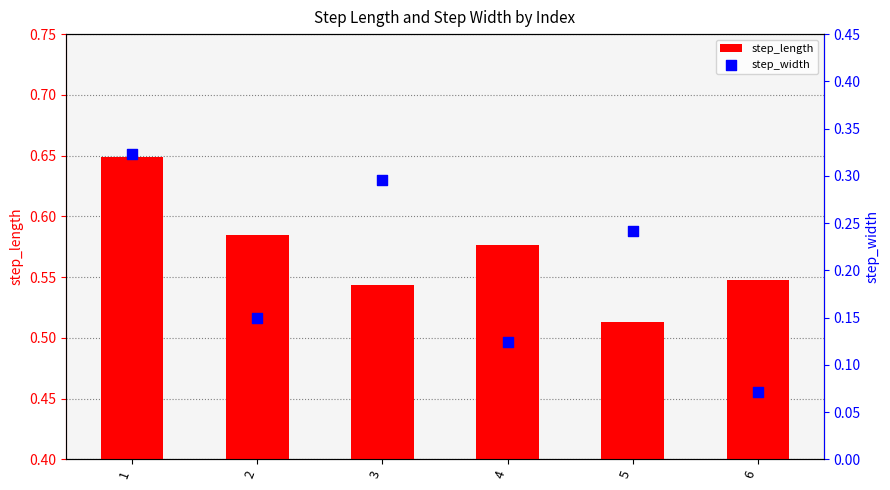

Is the value of step_width at 5 greater than the value of step_length at 1?

No